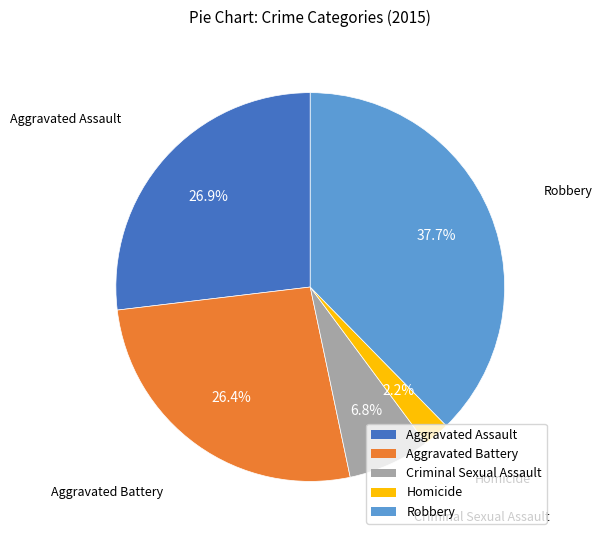

The Aggravated Battery slice represents 26% of the pie. True or false?

True